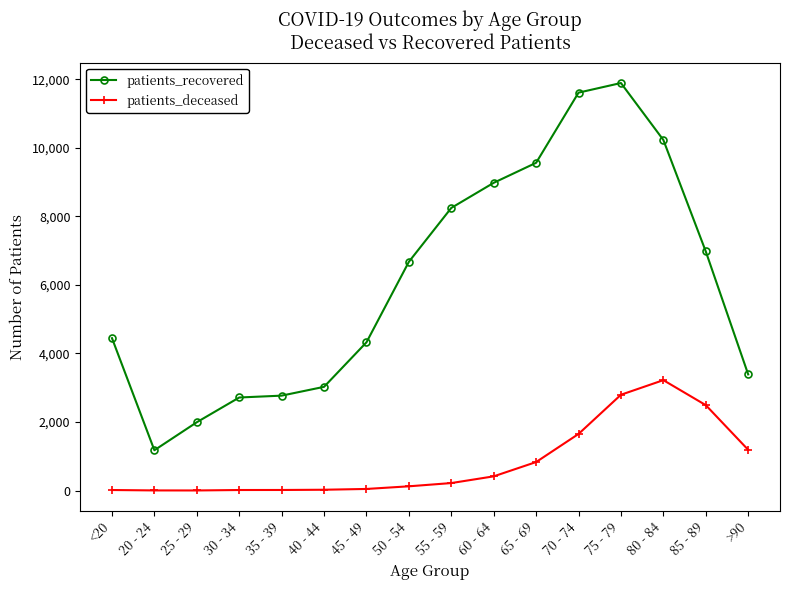

Where is patients_deceased nearest to the value 1612?

70 - 74